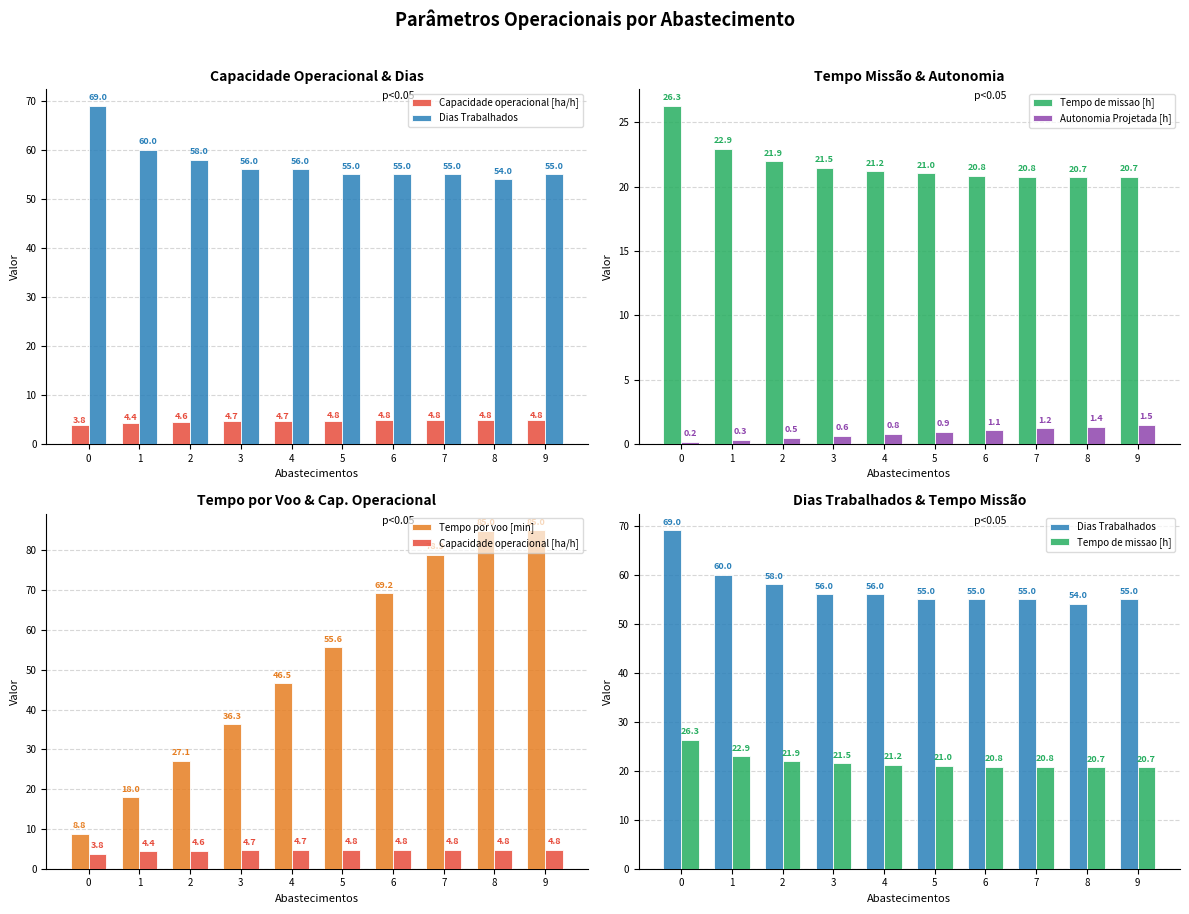

What is the greatest value displayed?

85.0